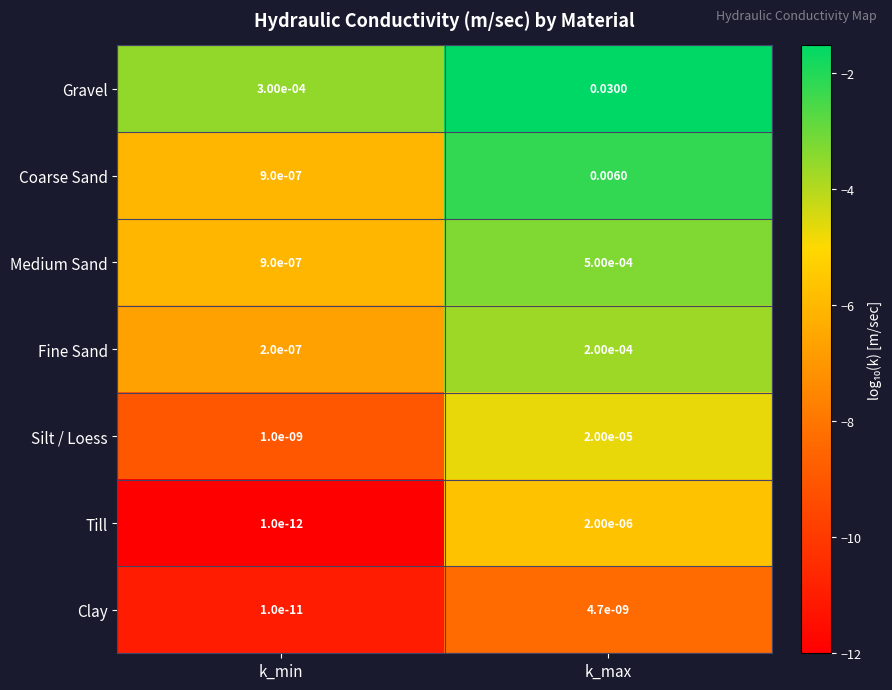

At which category does the chart reach its peak across all series?

k_max